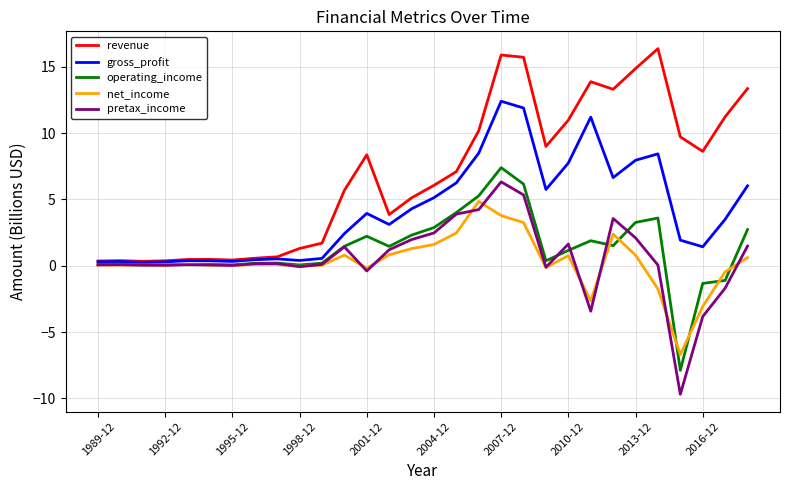

Which series has the largest total across all categories?

revenue